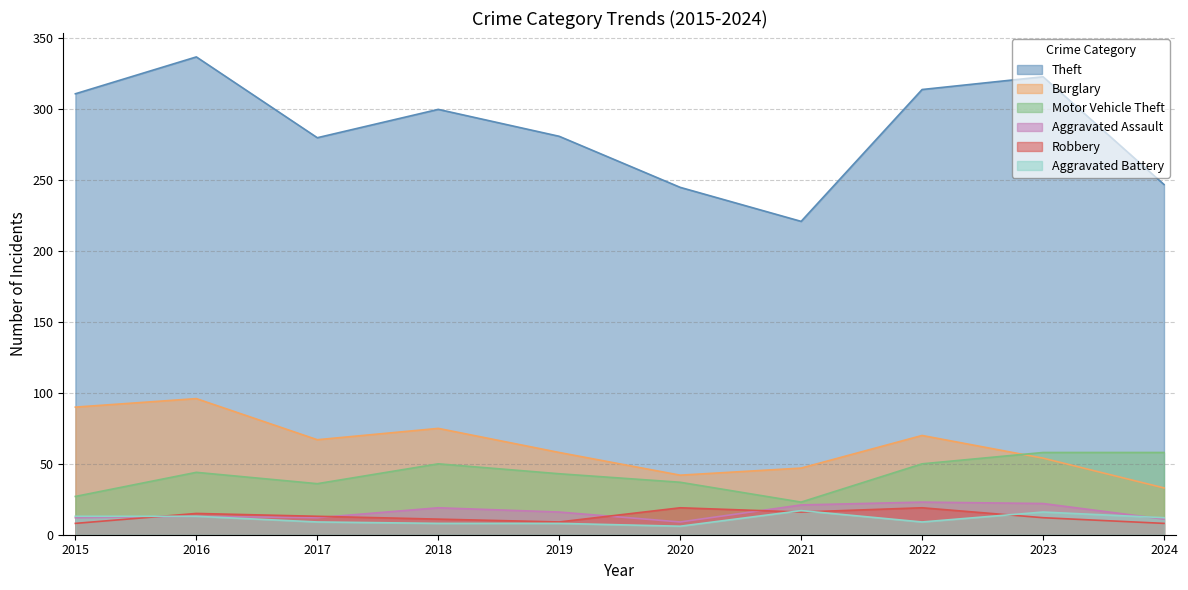

The Theft series shows 280 at 2017. True or false?

True